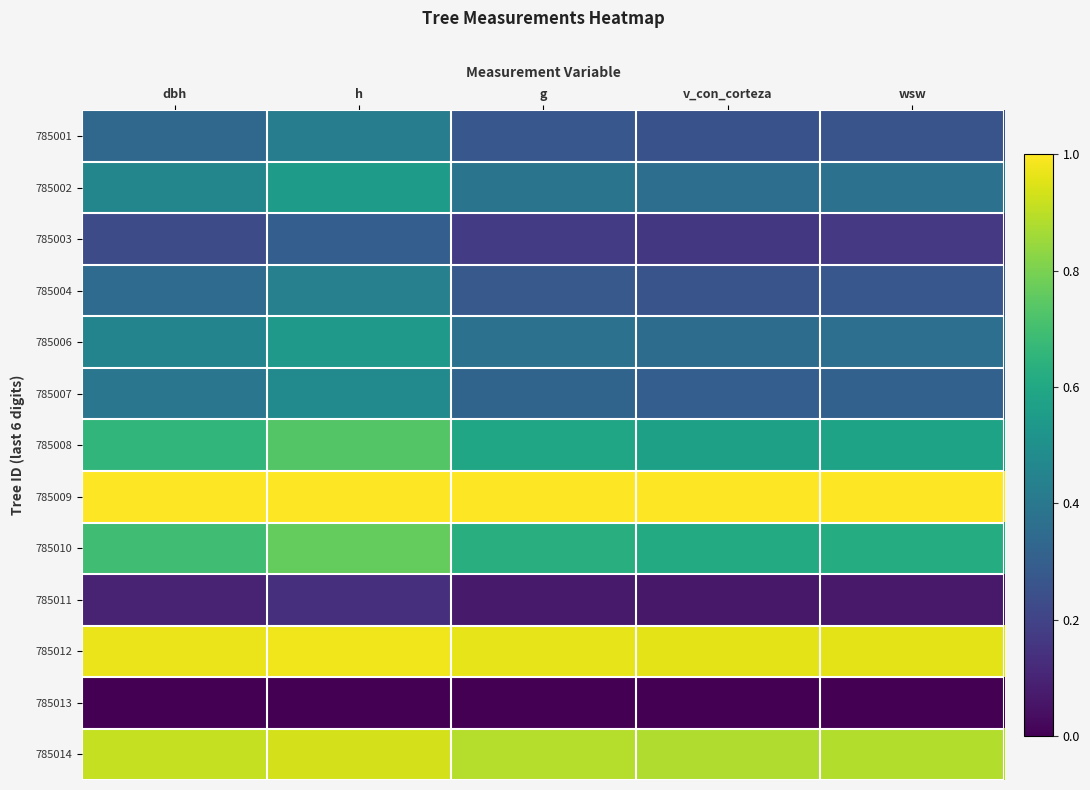

Reading left to right, transcribe all the data shown in this chart.

785001: dbh=0.3	h=0.4	g=0.3	v_con_corteza=0.3	wsw=0.3
785002: dbh=0.5	h=0.5	g=0.4	v_con_corteza=0.4	wsw=0.4
785003: dbh=0.2	h=0.3	g=0.2	v_con_corteza=0.2	wsw=0.2
785004: dbh=0.4	h=0.4	g=0.3	v_con_corteza=0.3	wsw=0.3
785006: dbh=0.5	h=0.5	g=0.4	v_con_corteza=0.4	wsw=0.4
785007: dbh=0.4	h=0.5	g=0.3	v_con_corteza=0.3	wsw=0.3
785008: dbh=0.7	h=0.7	g=0.6	v_con_corteza=0.6	wsw=0.6
785009: dbh=1.0	h=1.0	g=1.0	v_con_corteza=1.0	wsw=1.0
785010: dbh=0.7	h=0.8	g=0.6	v_con_corteza=0.6	wsw=0.6
785011: dbh=0.1	h=0.1	g=0.1	v_con_corteza=0.1	wsw=0.1
785012: dbh=1.0	h=1.0	g=1.0	v_con_corteza=1.0	wsw=1.0
785013: dbh=0.0	h=0.0	g=0.0	v_con_corteza=0.0	wsw=0.0
785014: dbh=0.9	h=0.9	g=0.9	v_con_corteza=0.9	wsw=0.9